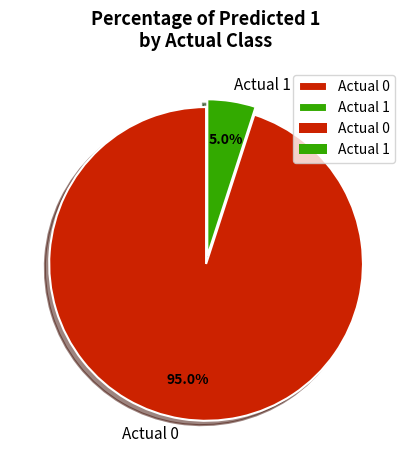

Is the sum of Actual 1 and Actual 0 greater than half?

Yes